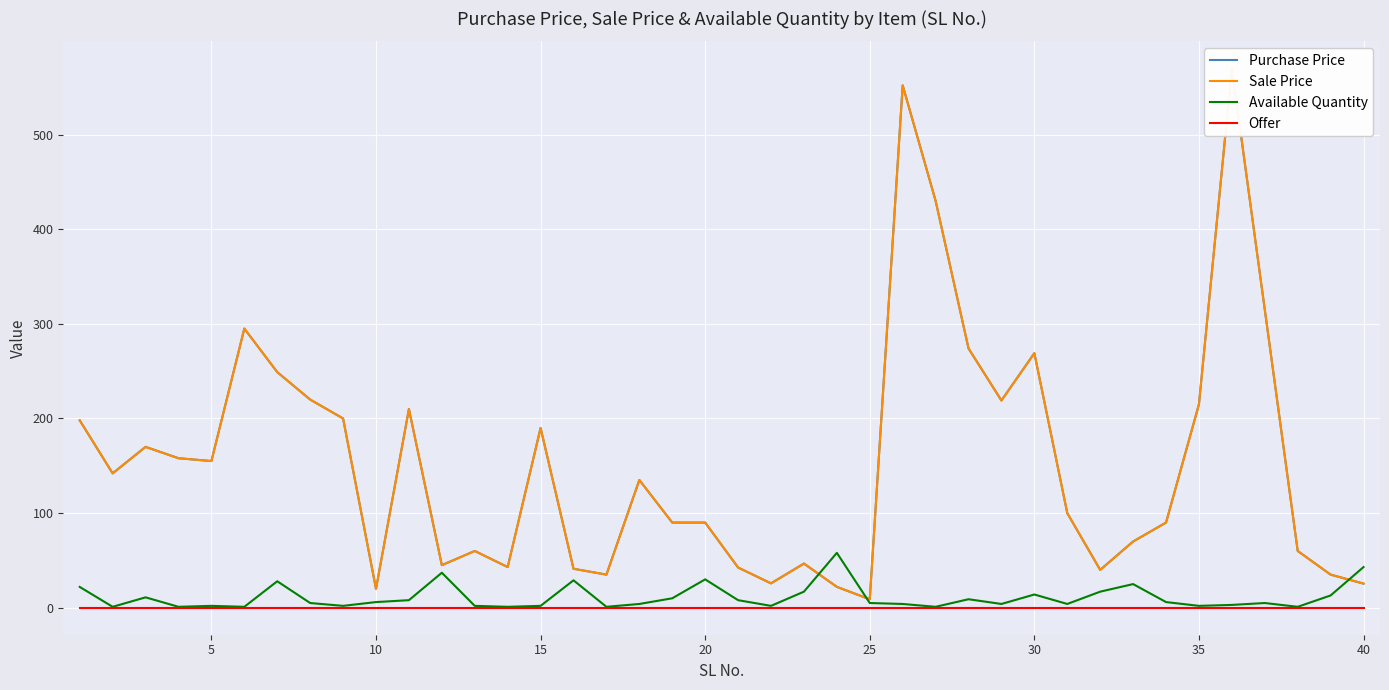

What is the highest value of the Available Quantity series?

58